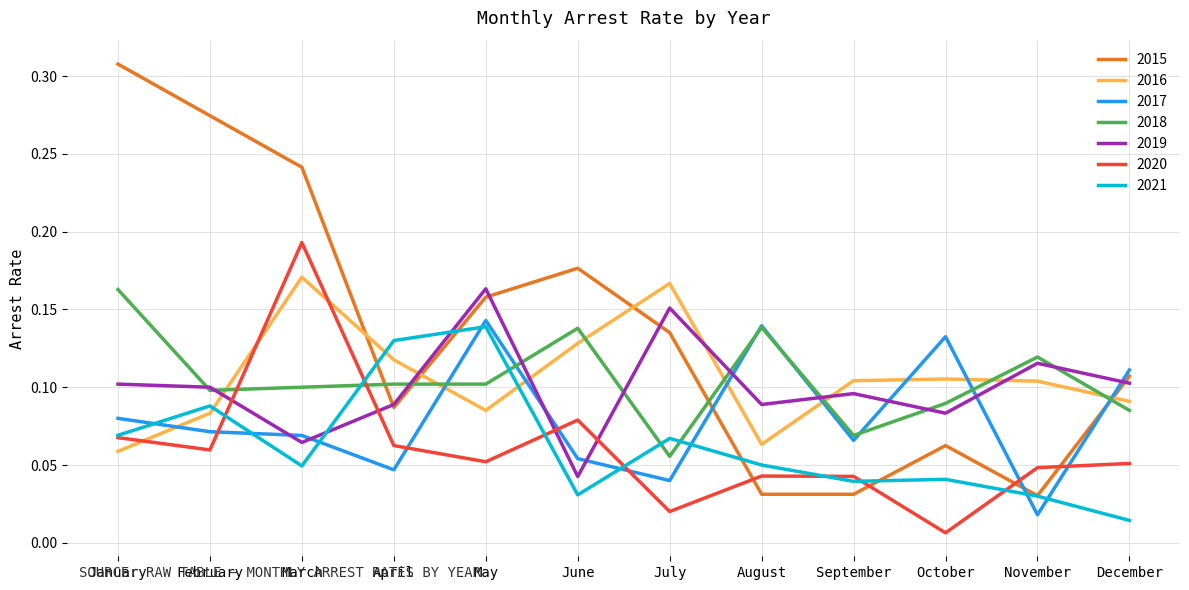

Is it true that 2021 equals 0.0 at January?

False